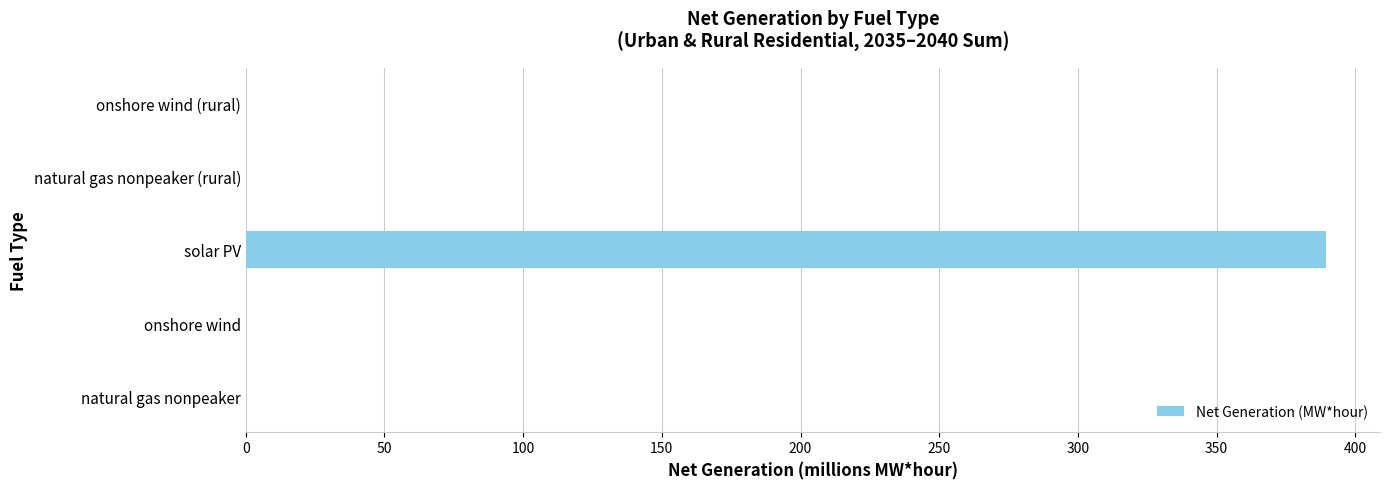

Which category has the highest value across all series?

solar PV